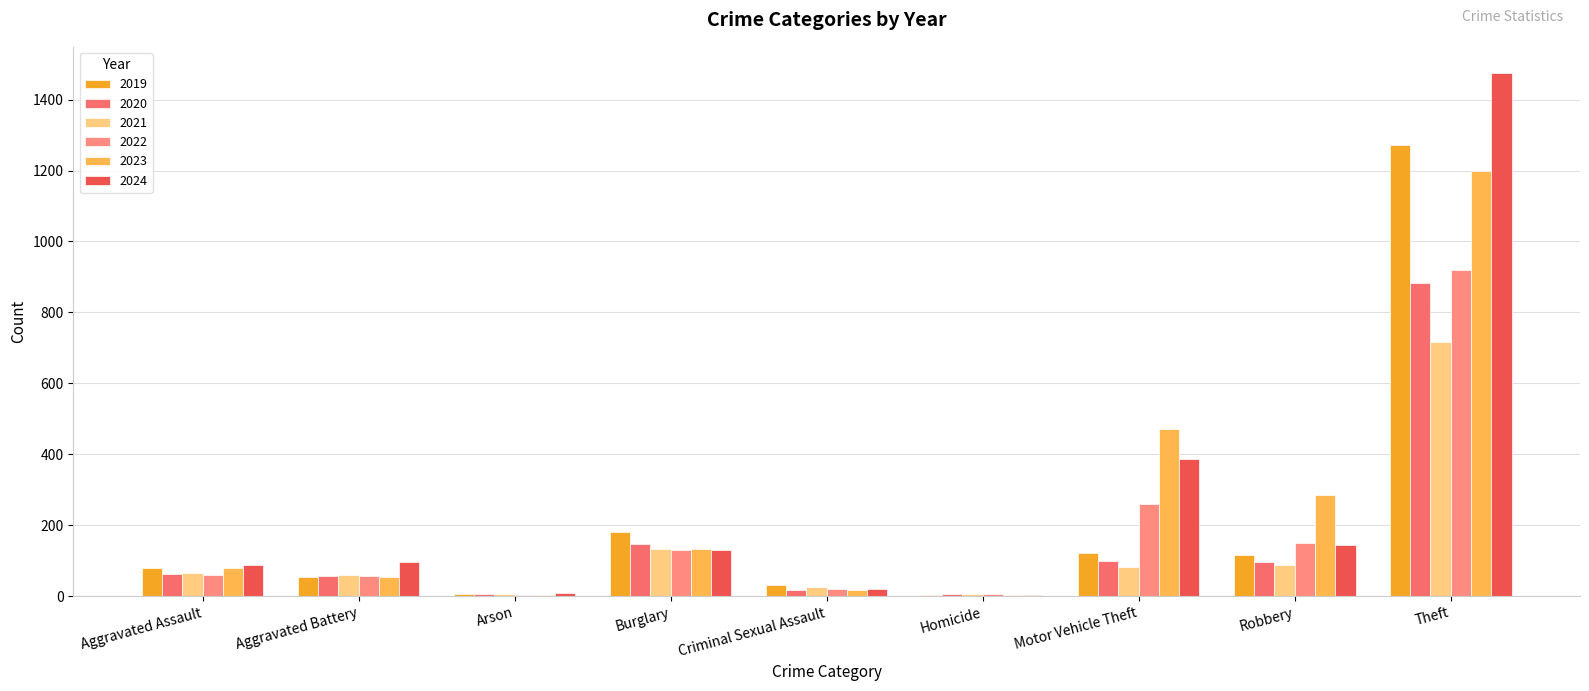

Is the value of 2023 at Burglary greater than the value of 2020 at Aggravated Assault?

Yes